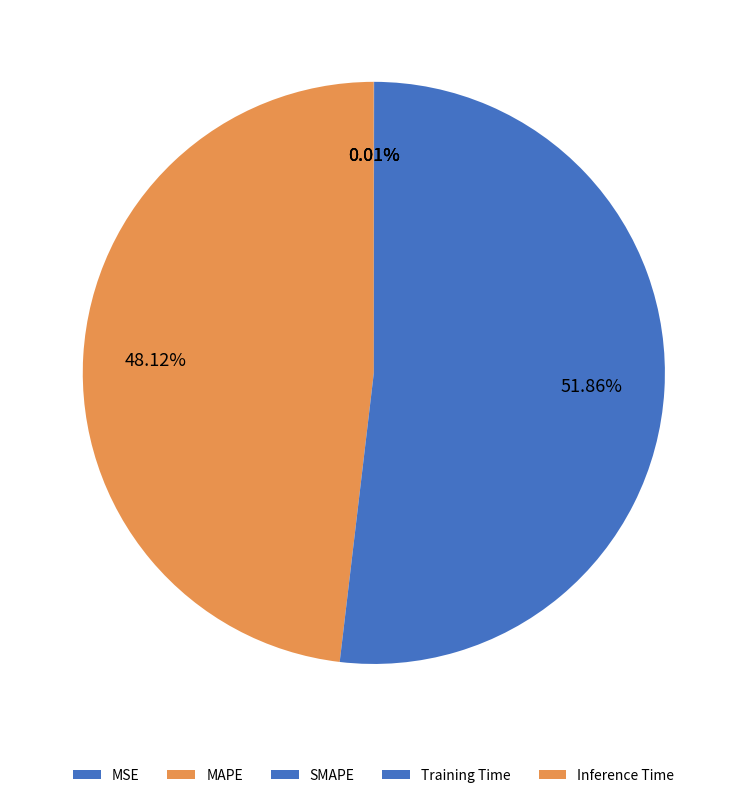

True or false: Training Time accounts for 0% of the total.

True